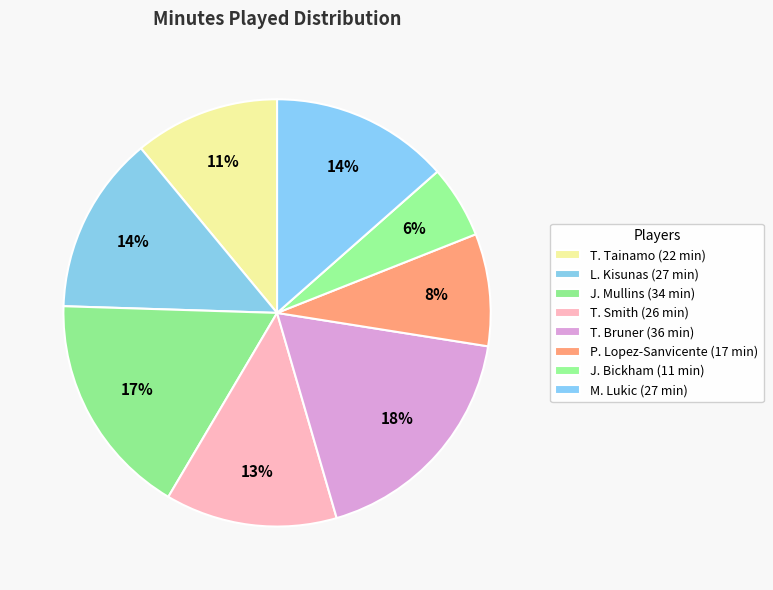

Count the number of slices in the pie.

8